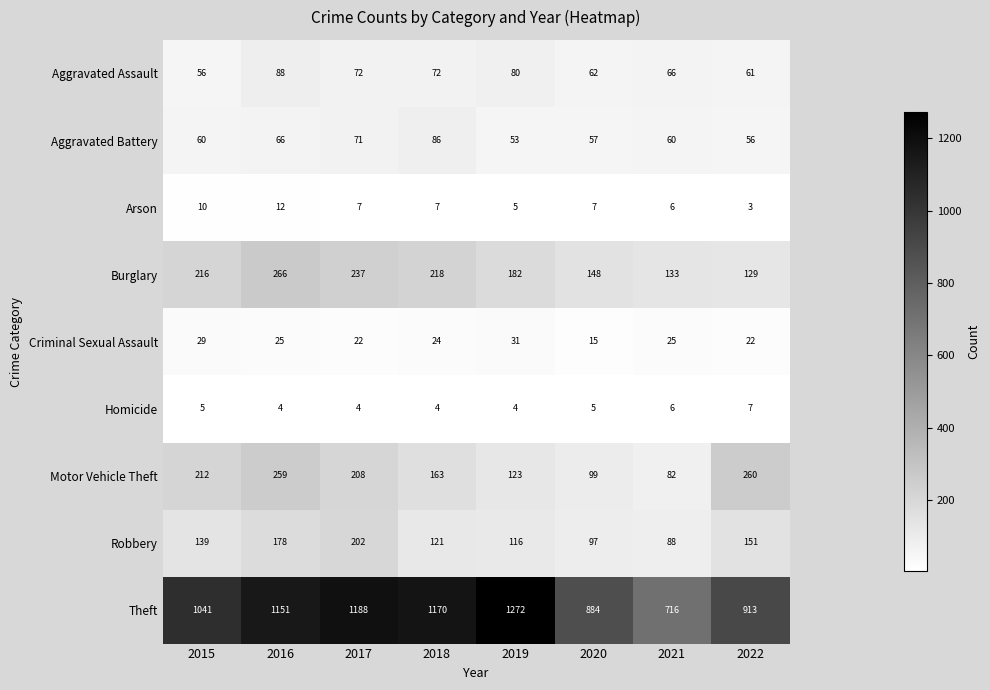

Which label corresponds to the largest value in the chart?

2019